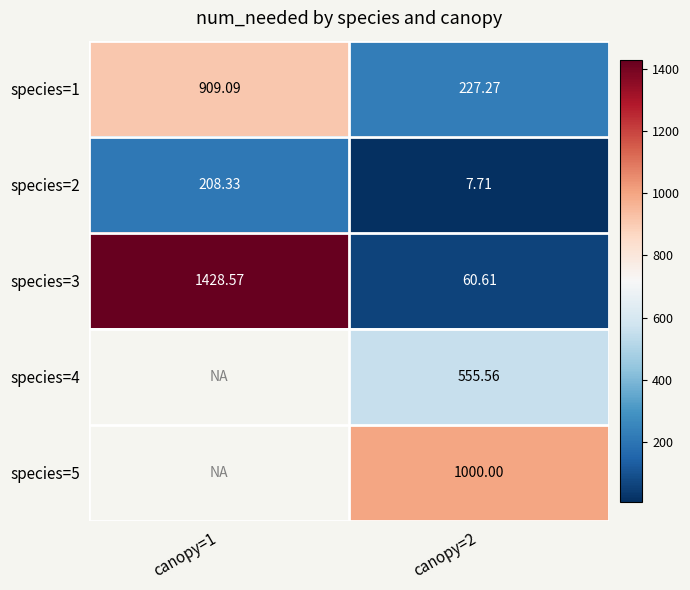

Is the value of species=3 at canopy=1 greater than the value of species=1 at canopy=1?

Yes